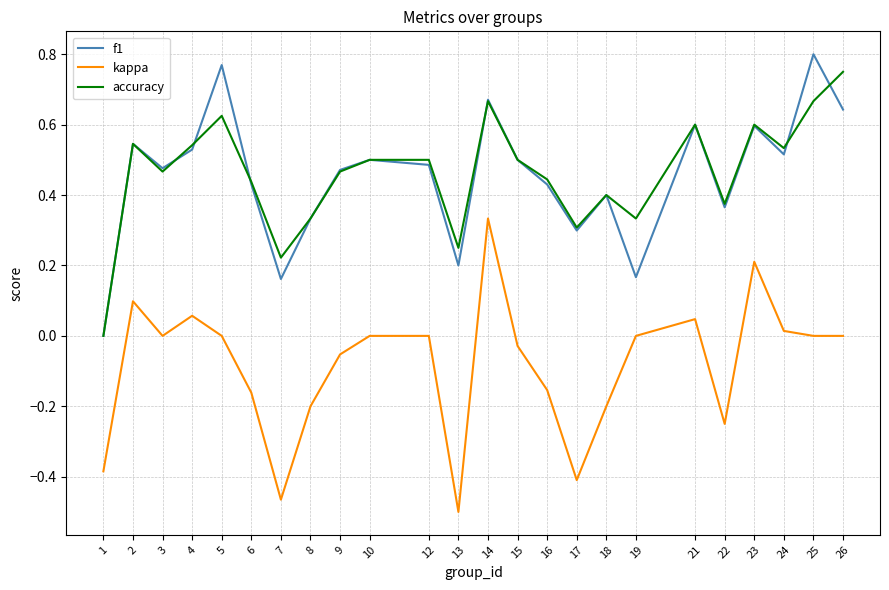

Where is the first local minimum for f1?

3